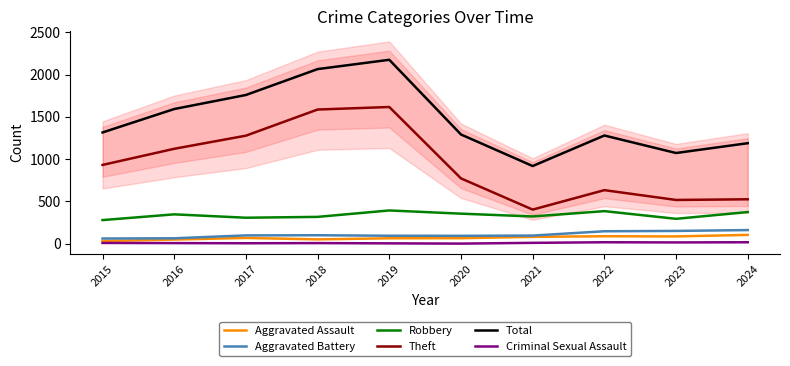

Reading left to right, list all the values displayed in this chart.

Aggravated Assault: 31	49	68	51	64	65	81	88	86	104
Aggravated Battery: 61	64	98	100	94	93	96	147	151	161
Robbery: 279	347	307	317	393	355	322	385	294	374
Theft: 931	1122	1277	1586	1616	772	403	633	517	525
Total: 1315	1592	1758	2064	2174	1291	918	1279	1072	1188
Criminal Sexual Assault: 9	7	5	7	4	1	10	17	15	17